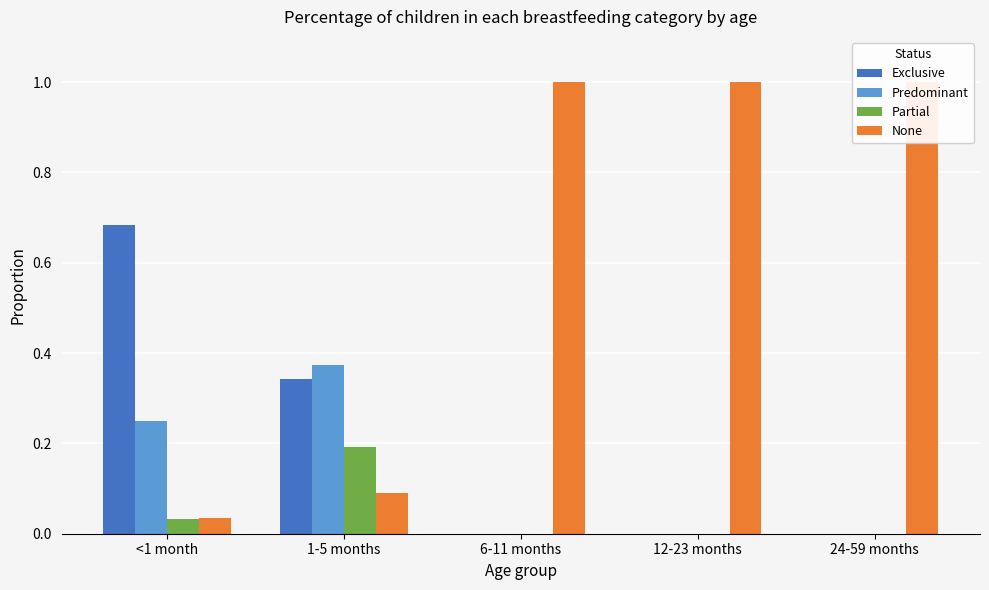

Which category has the highest value across all series?

6-11 months